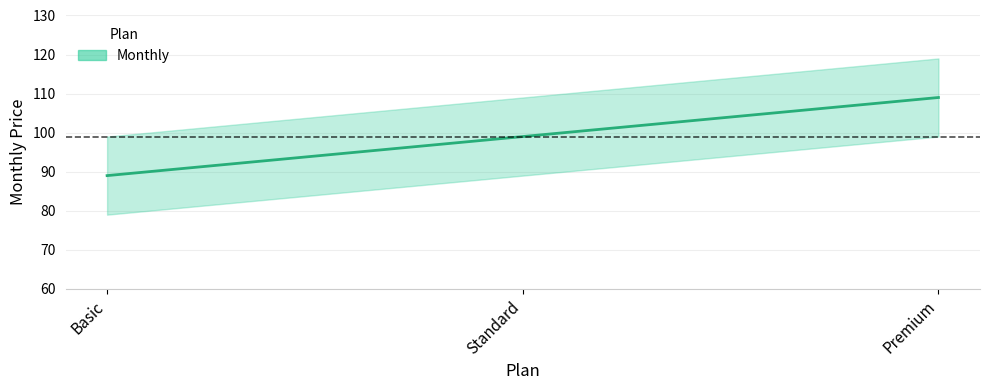

The value at Premium is 109. True or false?

True